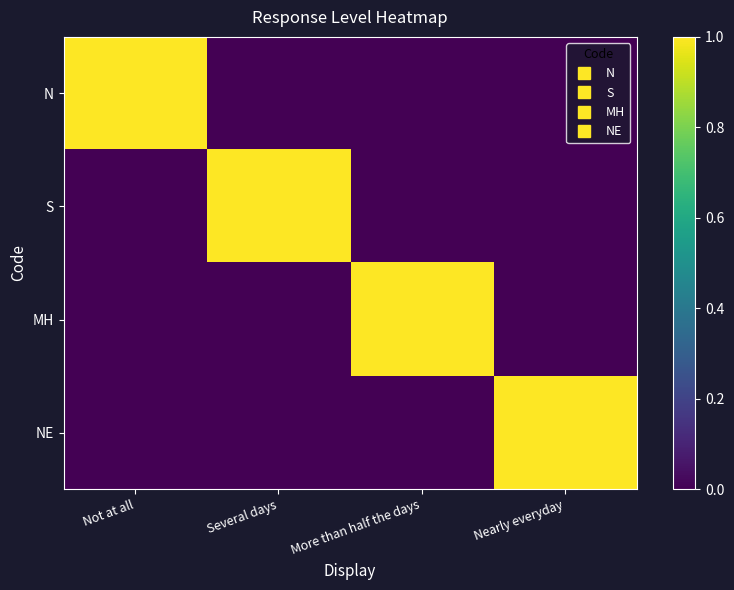

Which series has the largest total across all categories?

N